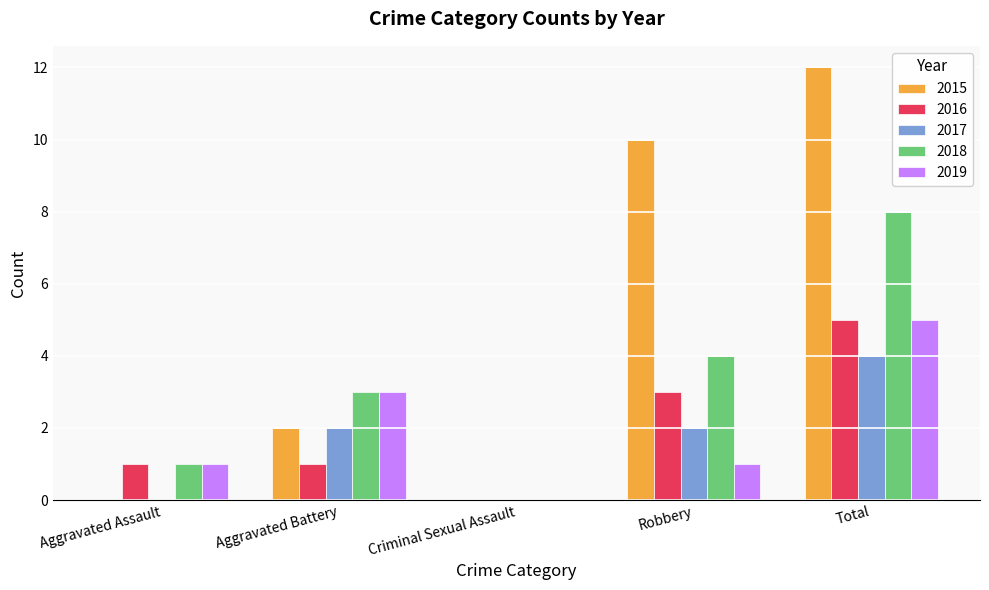

Is the value of 2019 at Aggravated Battery greater than the value of 2015 at Criminal Sexual Assault?

Yes